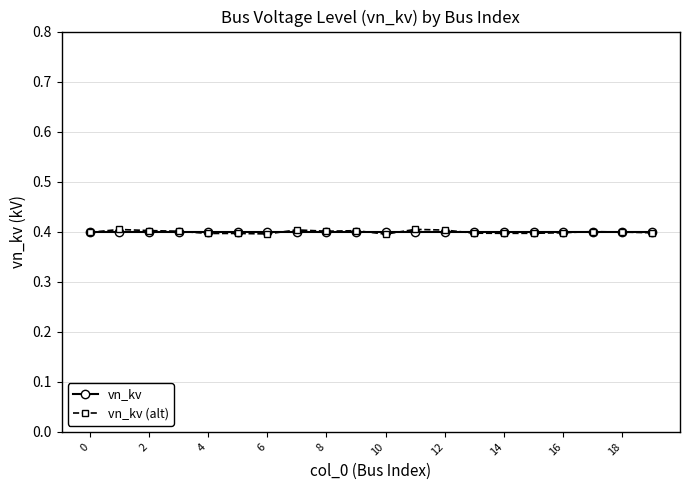

What is the minimum value for vn_kv?

0.4